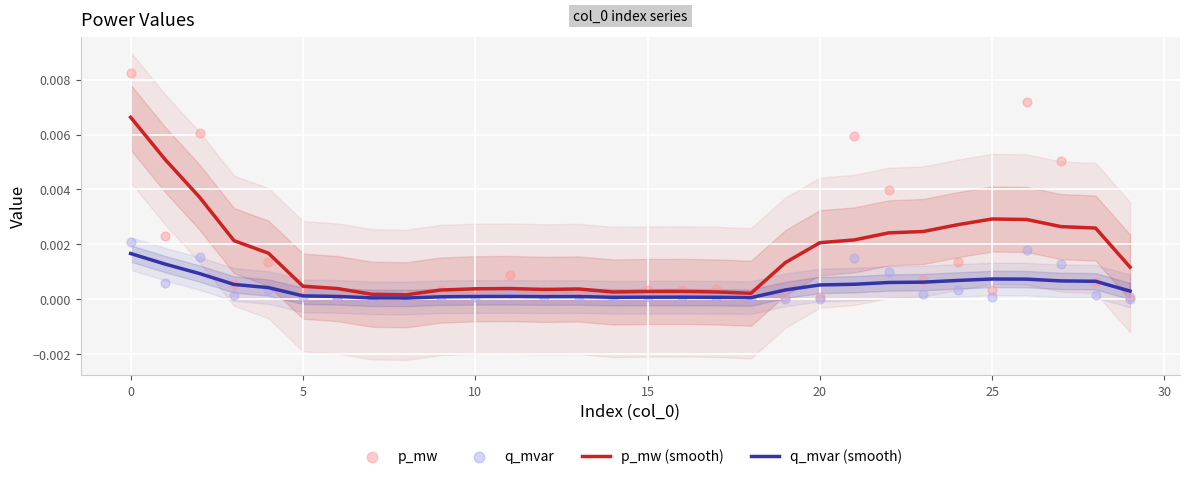

At how many categories does at least one series exceed 0?

30